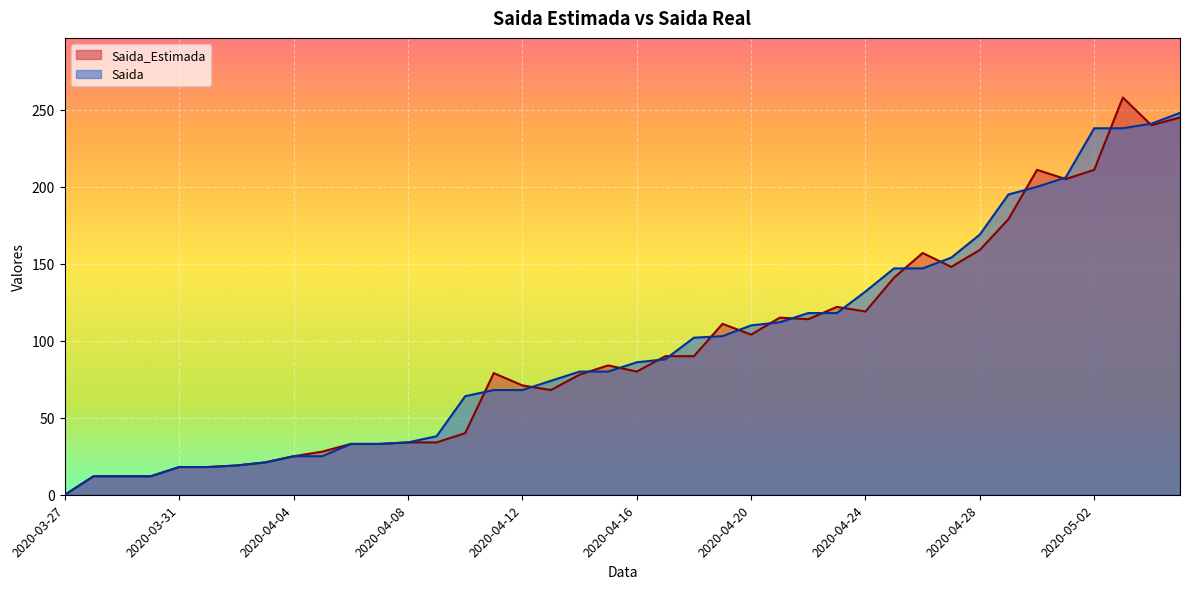

How many interior local valleys does the Saida_Estimada series have?

8